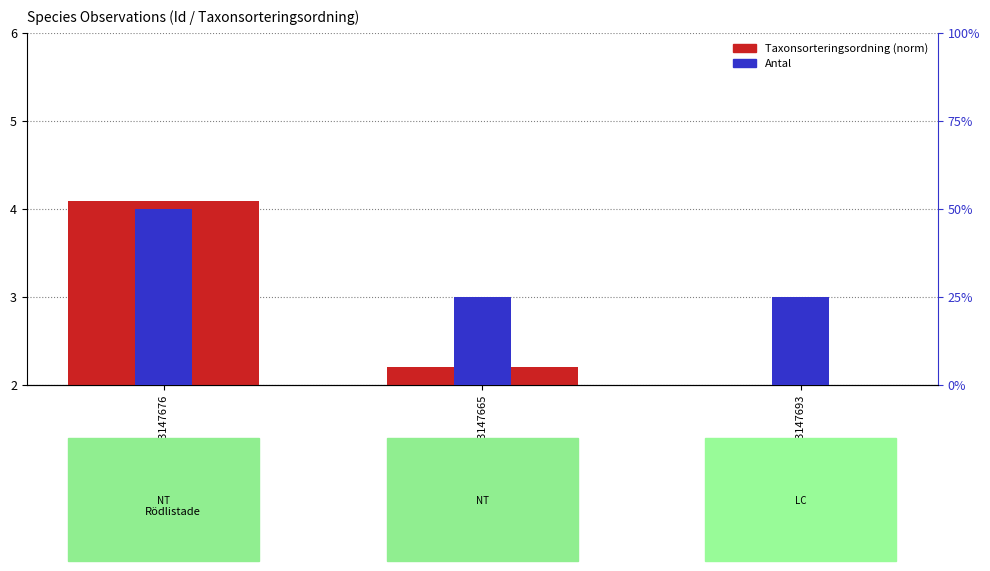

What is the sum of the Antal values at 73147693 and 73147676?

3.0